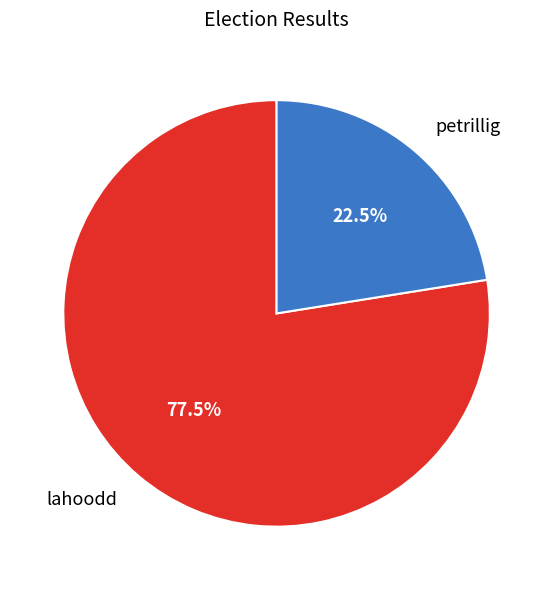

What is the smallest slice in the pie chart?

petrillig